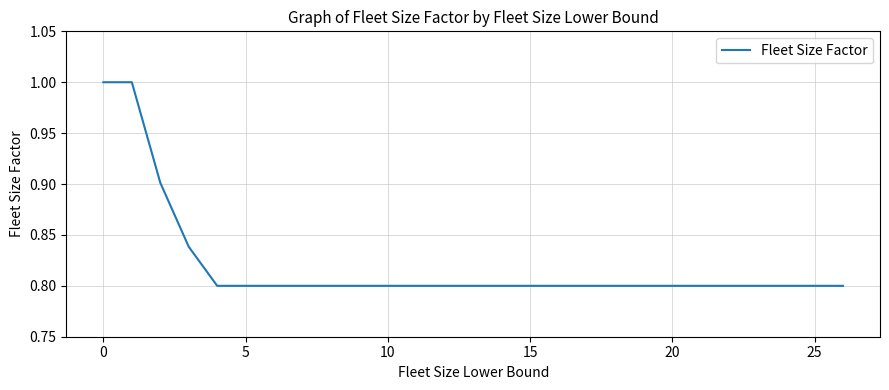

What is the greatest value displayed?

1.0